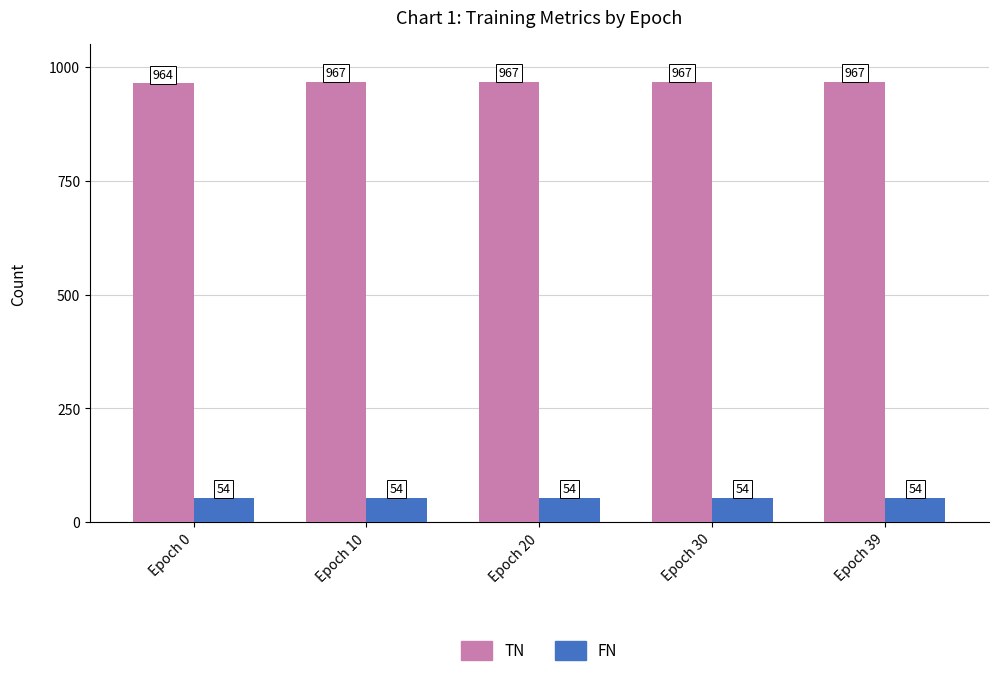

At which label is TN closest to 965?

Epoch 0